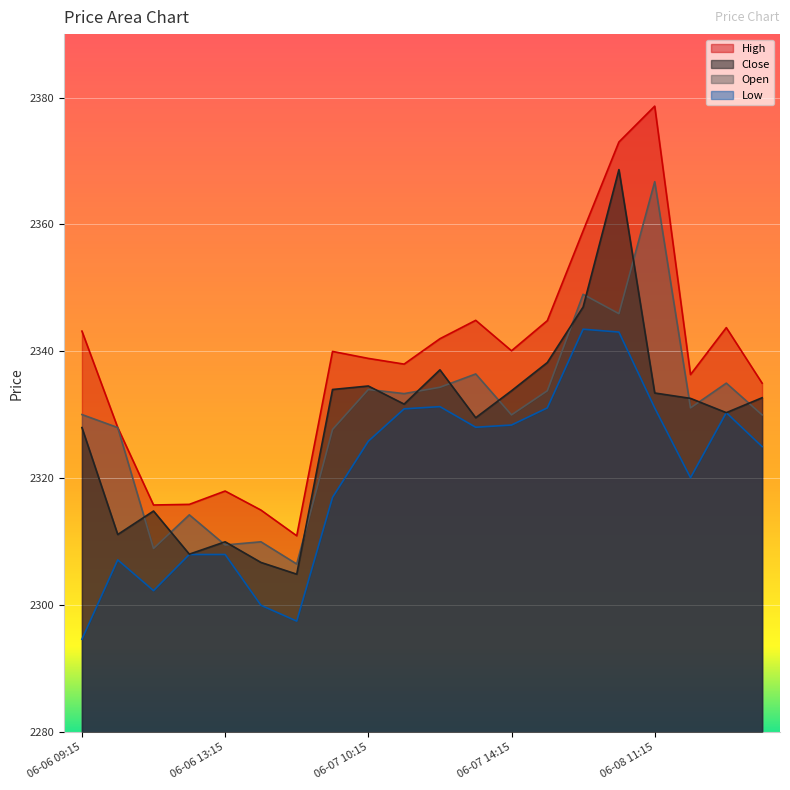

What is the total value across all series at 06-08 09:15?

9398.5